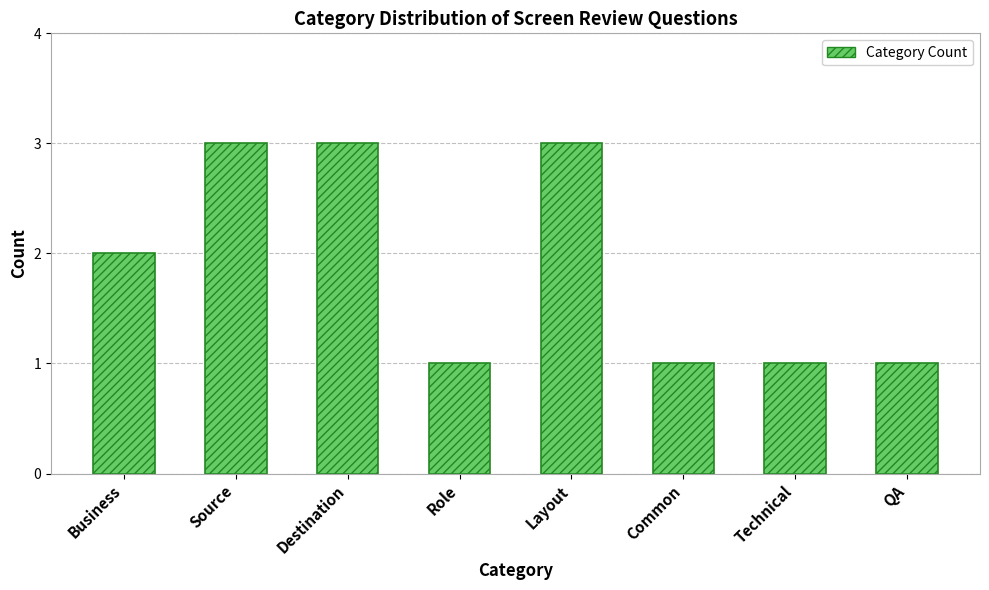

Does the chart contain stacked bars?

No